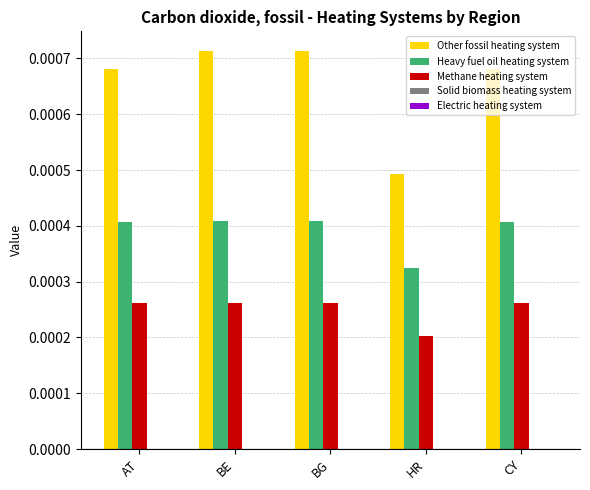

At which label does Methane heating system reach its minimum?

HR